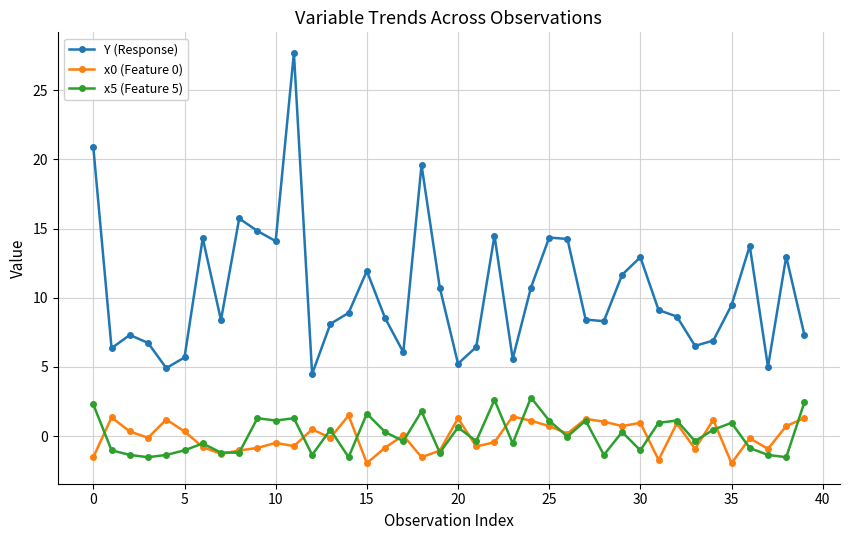

True or false: Y (Response) has more than 0 interior local peaks.

True